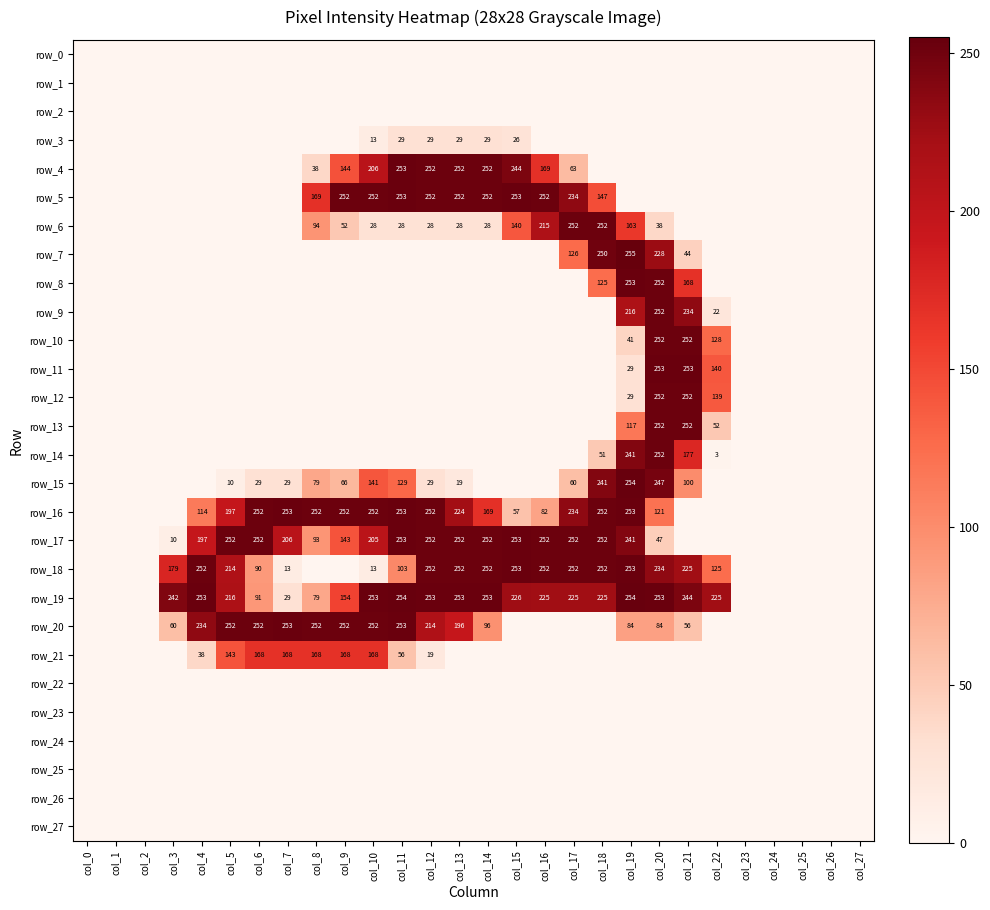

What is the average value of the row_6 series?

48